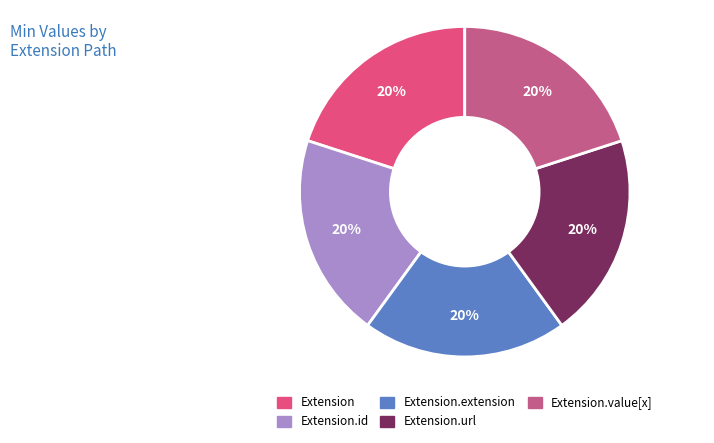

Is there a majority slice in this chart?

No